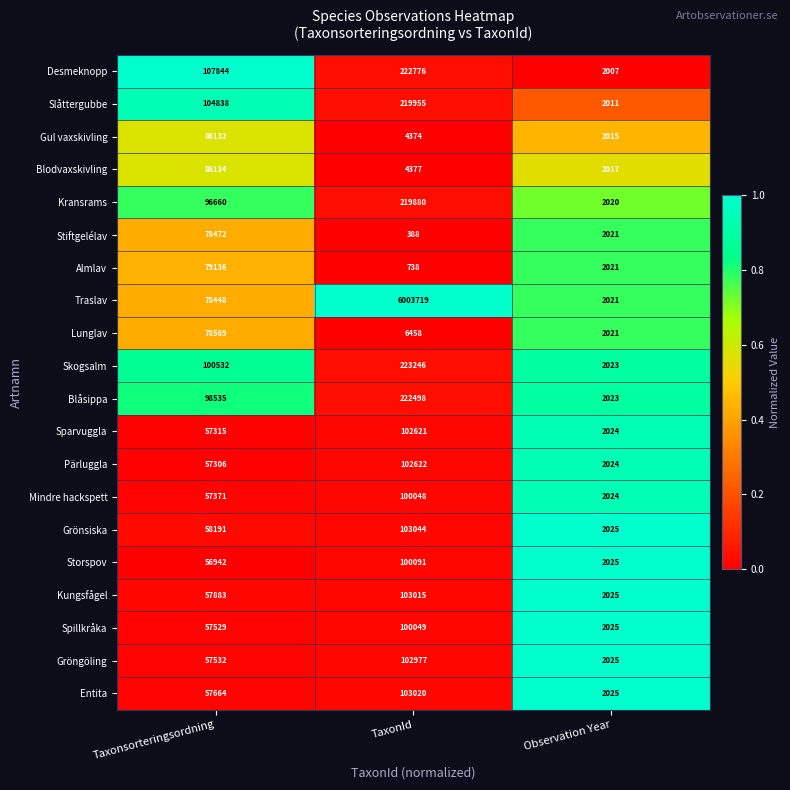

List the series in order of their peak value, highest first.

Traslav, Skogsalm, Desmeknopp, Blåsippa, Slåttergubbe, Kransrams, Grönsiska, Entita, Kungsfågel, Gröngöling, Pärluggla, Sparvuggla, Storspov, Spillkråka, Mindre hackspett, Blodvaxskivling, Gul vaxskivling, Almlav, Lunglav, Stiftgelélav